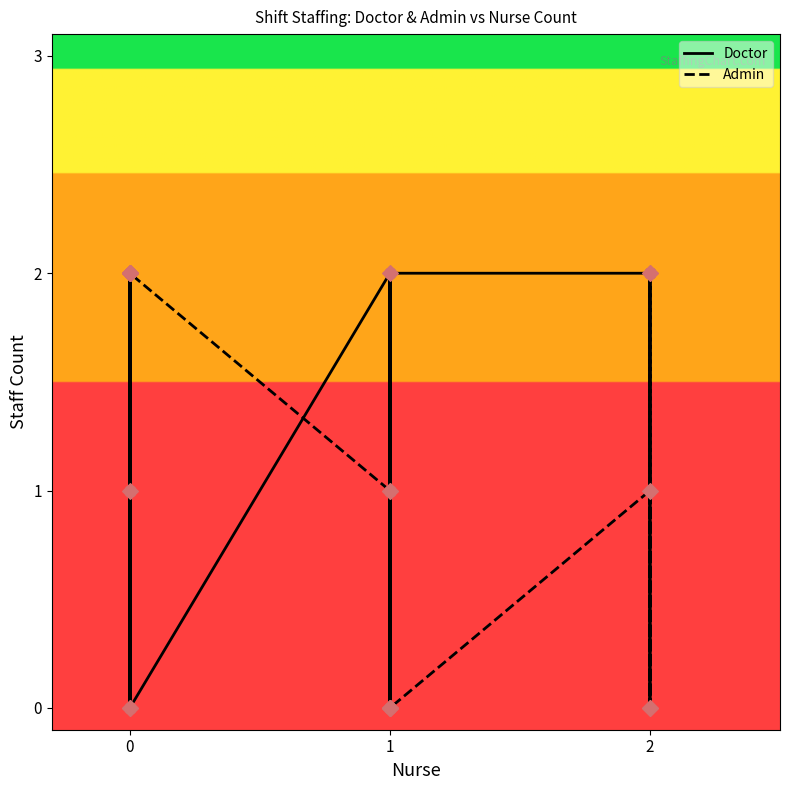

Which series has the largest total across all categories?

Doctor